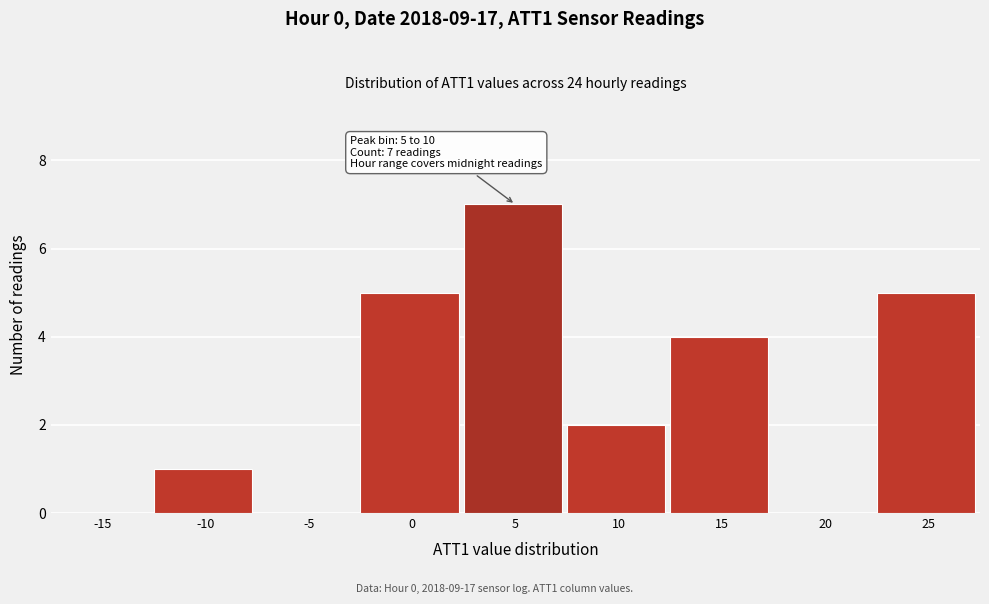

Reading left to right, transcribe all the data shown in this chart.

-15=0	-10=1	-5=0	0=5	5=7	10=2	15=4	20=0	25=5